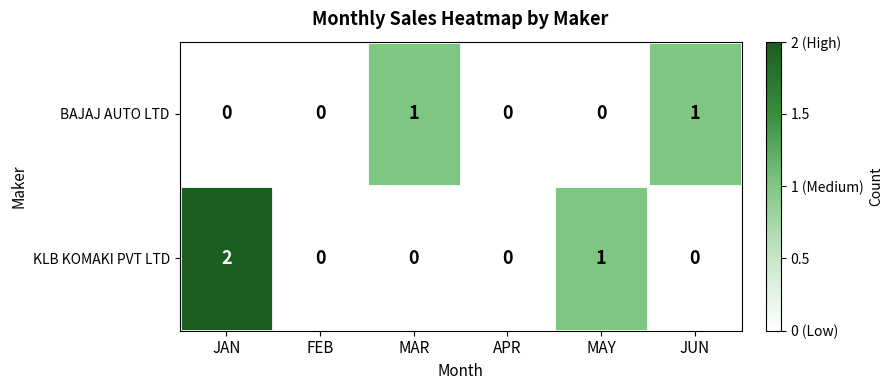

Is the value of BAJAJ AUTO LTD at JUN greater than the value of KLB KOMAKI PVT LTD at APR?

Yes